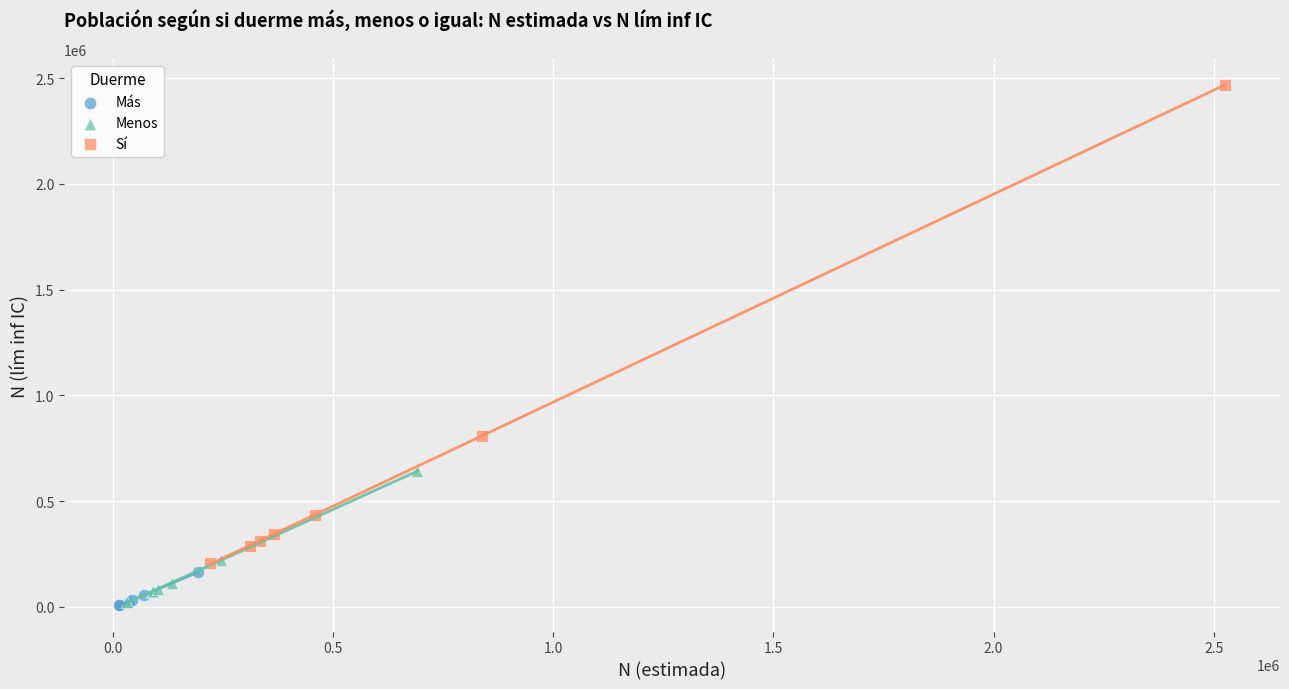

Which series has the widest spread of Y values?

Sí